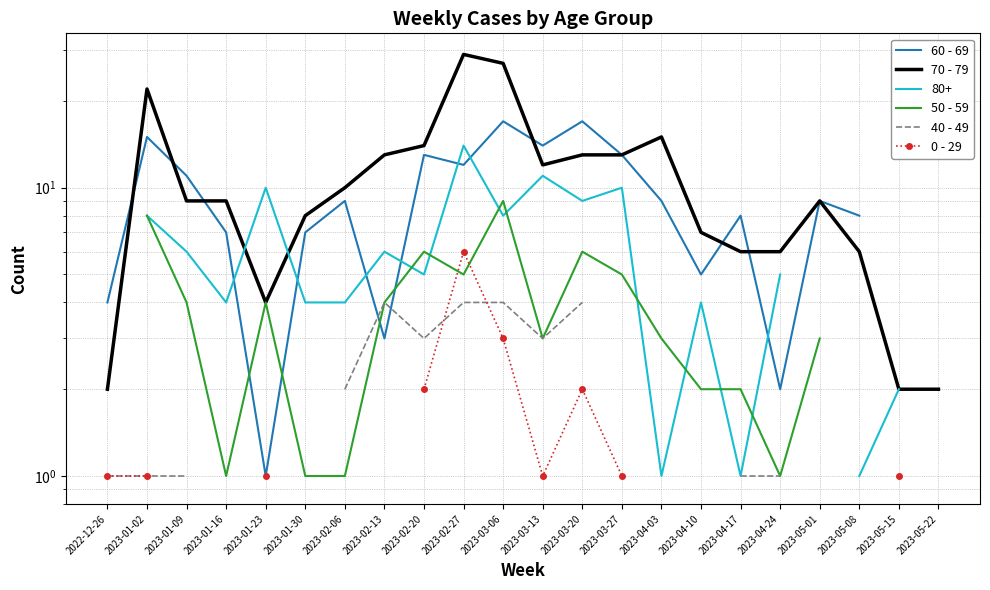

What is the value of the 50 - 59 point at the 13th from the left?

6.0